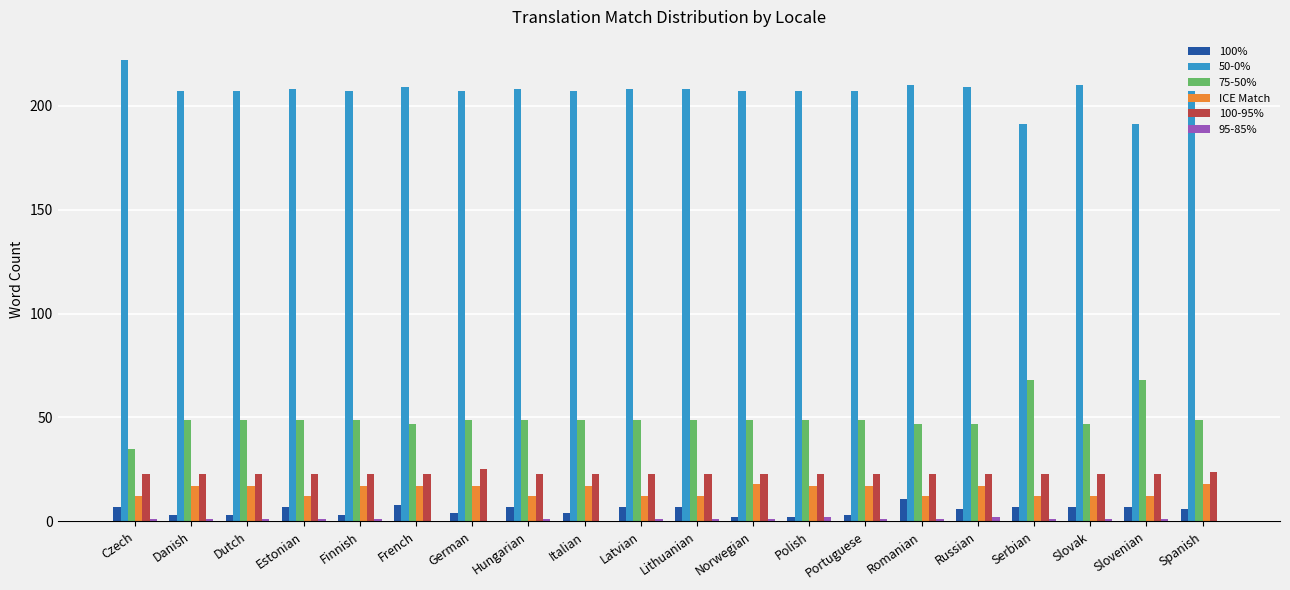

Is the value of 50-0% at French greater than the value of 100% at Finnish?

Yes